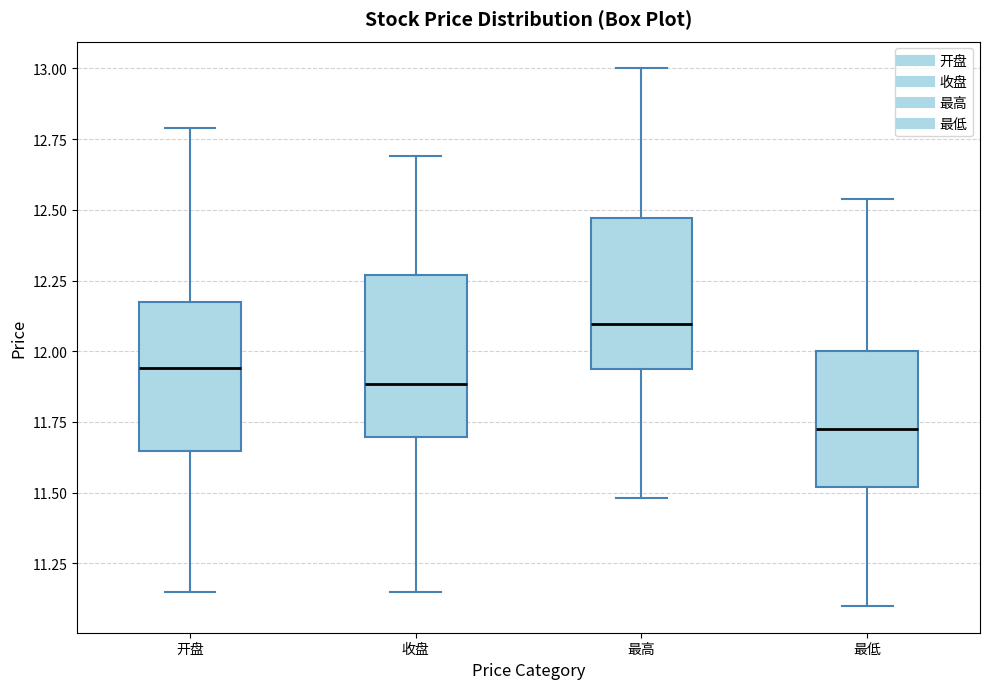

Reading left to right, read every box against the y-axis: the position of its median line, the range the box covers, and the ends of its whiskers. The values are not printed on the chart, so give them approximately, as read against the axis.

开盘: median 11.95, box 11.65 to 12.20, whiskers 11.15 to 12.80
收盘: median 11.90, box 11.70 to 12.25, whiskers 11.15 to 12.70
最高: median 12.10, box 11.95 to 12.45, whiskers 11.50 to 13.00
最低: median 11.75, box 11.50 to 12.00, whiskers 11.10 to 12.55